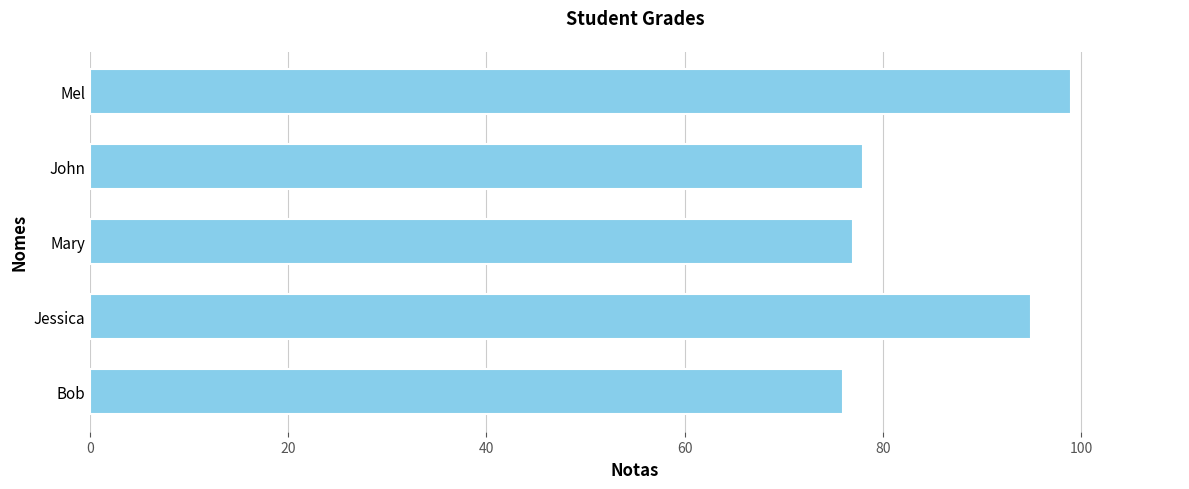

True or false: the data shows 95 at Jessica.

True